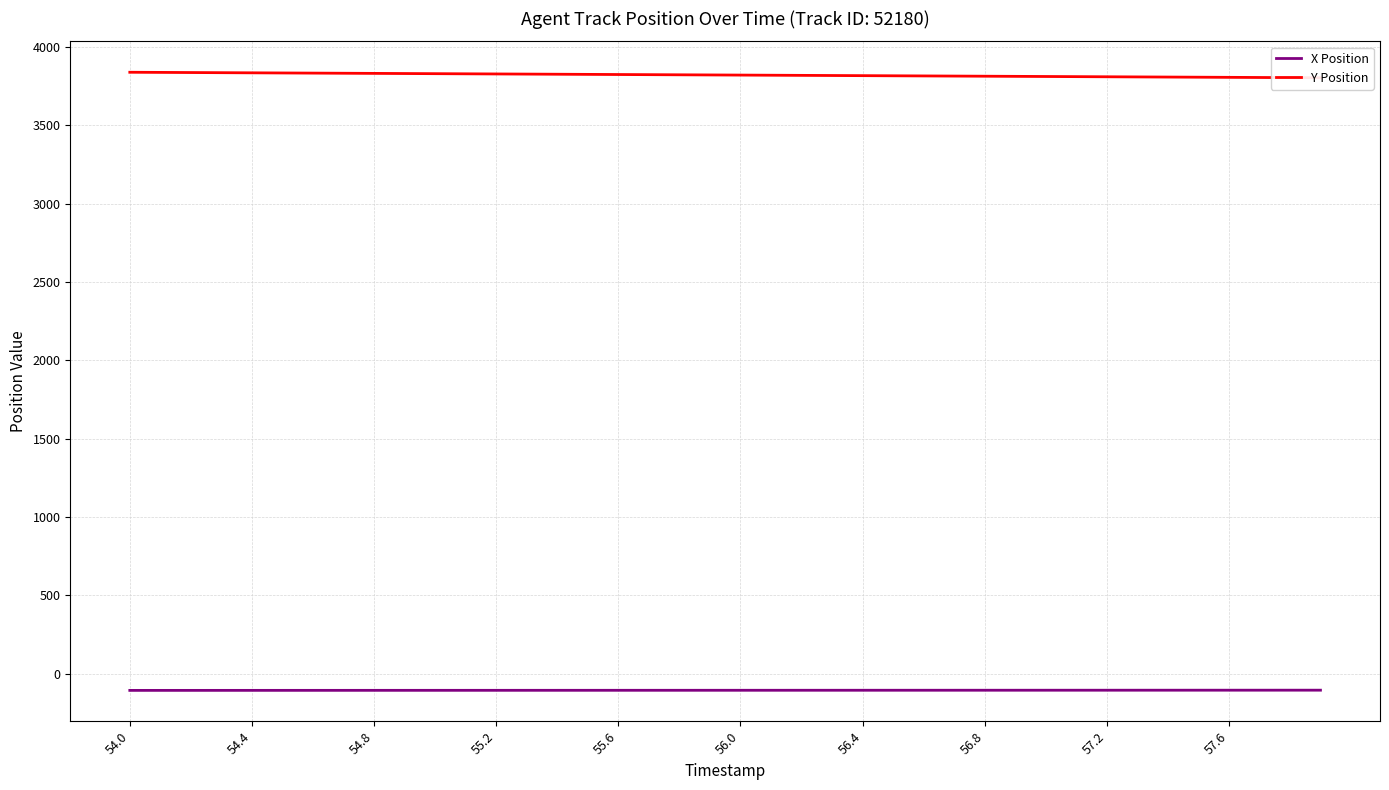

Reading left to right, transcribe all the data shown in this chart.

X Position: -106.1	-106.1	-106.0	-106.0	-106.0	-105.9	-105.9	-105.9	-105.8	-105.8	-105.8	-105.7	-105.7	-105.7	-105.6	-105.6	-105.6	-105.5	-105.5	-105.5	-105.4	-105.4	-105.4	-105.3	-105.3	-105.3	-105.2	-105.2	-105.2	-105.1	-105.1	-105.0	-105.0	-105.0	-104.9	-104.9	-104.9	-104.8	-104.8	-104.8
Y Position: 3838.5	3837.6	3836.7	3835.8	3834.9	3834.0	3833.1	3832.2	3831.3	3830.4	3829.5	3828.6	3827.7	3826.8	3825.9	3825.0	3824.1	3823.2	3822.3	3821.4	3820.5	3819.6	3818.7	3817.8	3816.9	3816.0	3815.1	3814.2	3813.3	3812.4	3811.5	3810.6	3809.7	3808.8	3807.9	3807.0	3806.1	3805.2	3804.3	3803.4